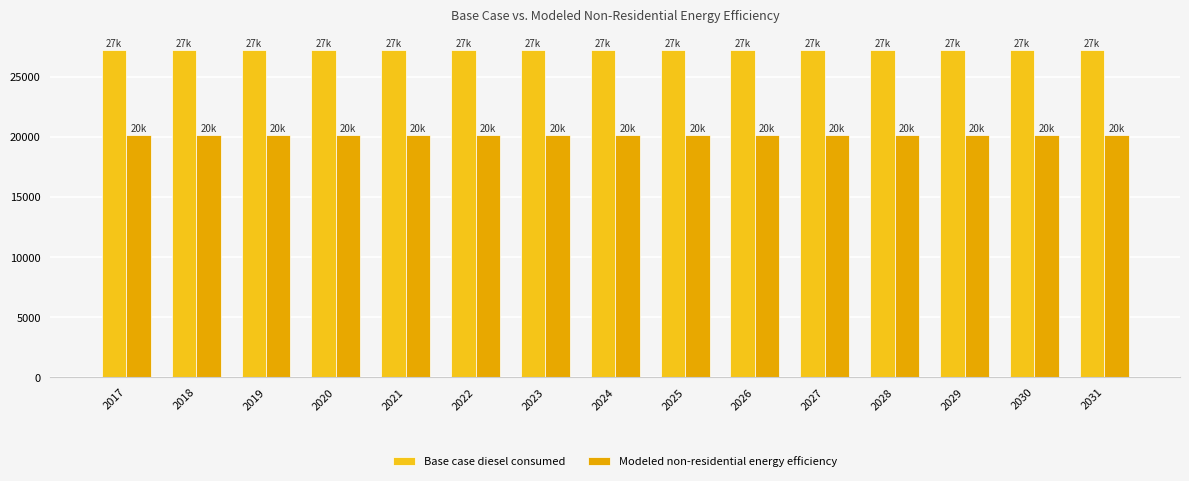

Reading right to left, list all the values displayed in this chart.

Base case diesel consumed: 2031=27257.1	2030=27257.1	2029=27257.1	2028=27257.1	2027=27257.1	2026=27257.1	2025=27257.1	2024=27257.1	2023=27257.1	2022=27257.1	2021=27257.1	2020=27257.1	2019=27257.1	2018=27257.1	2017=27257.1
Modeled non-residential energy efficiency: 2031=20170.2	2030=20170.2	2029=20170.2	2028=20170.2	2027=20170.2	2026=20170.2	2025=20170.2	2024=20170.2	2023=20170.2	2022=20170.2	2021=20170.2	2020=20170.2	2019=20170.2	2018=20170.2	2017=20170.2